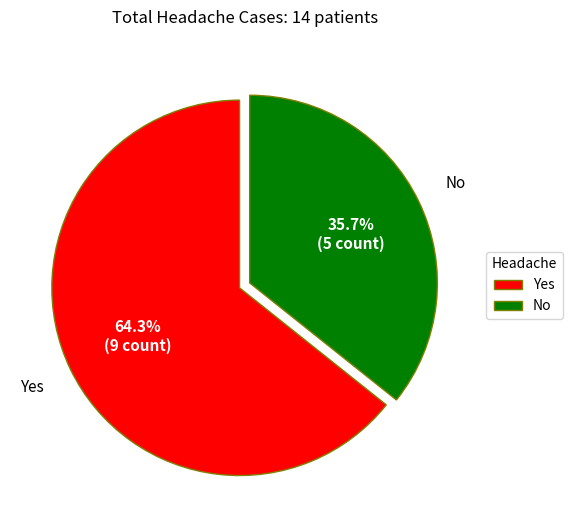

Is it true that No is 36% of the pie?

True